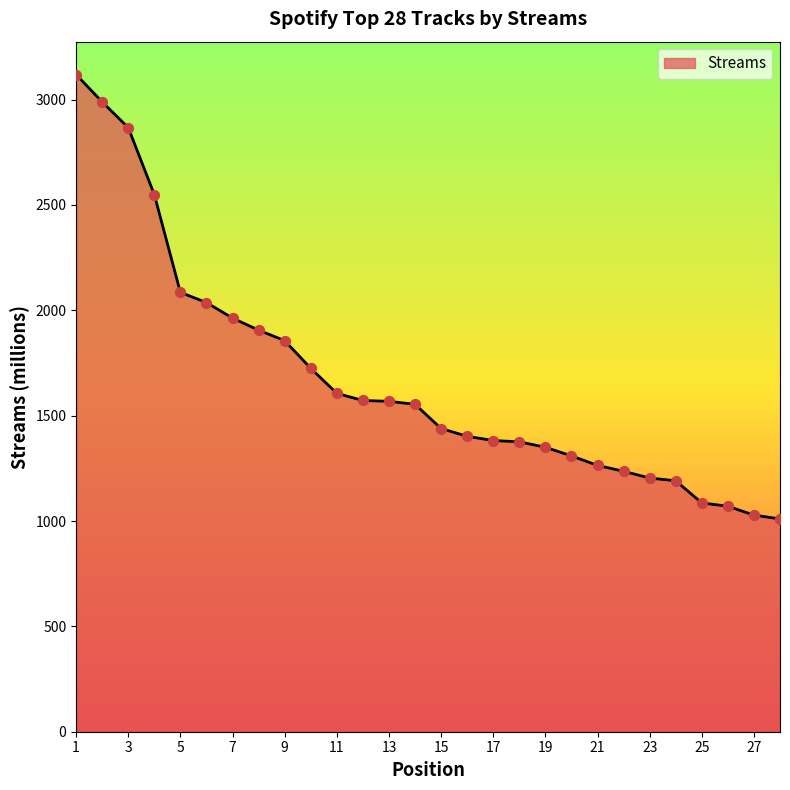

What is the difference between the maximum and minimum values?

2109